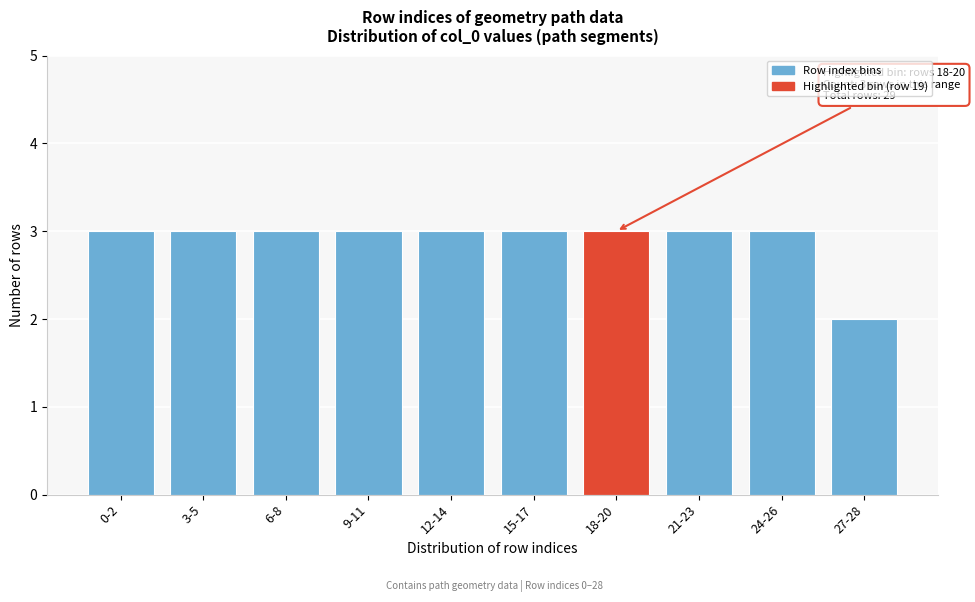

Reading right to left, what are all the values shown in this chart?

2	3	3	3	3	3	3	3	3	3